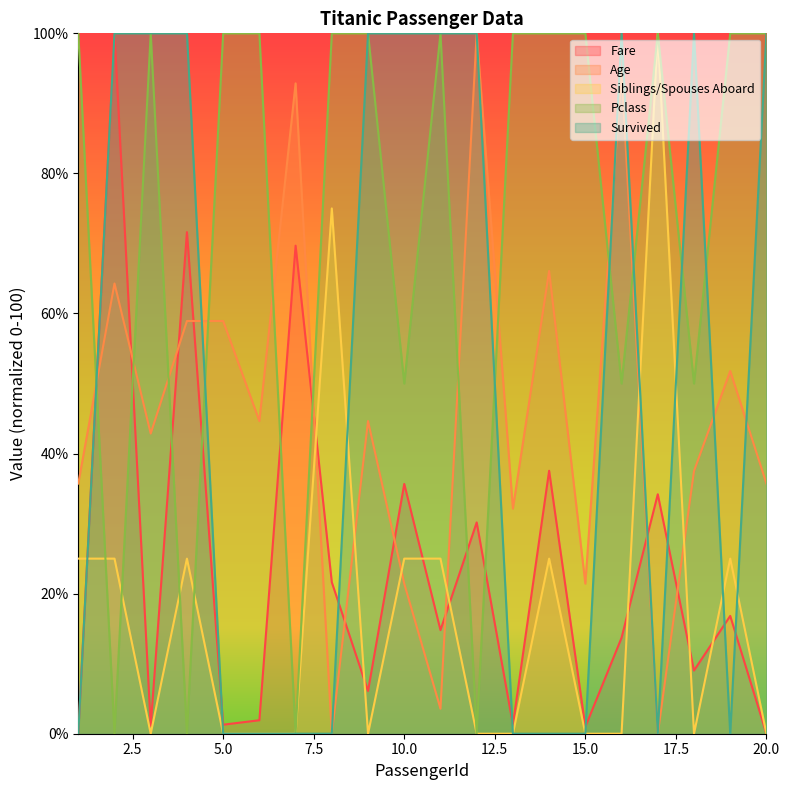

Where do Fare and Siblings/Spouses Aboard first cross each other?

1 and 2